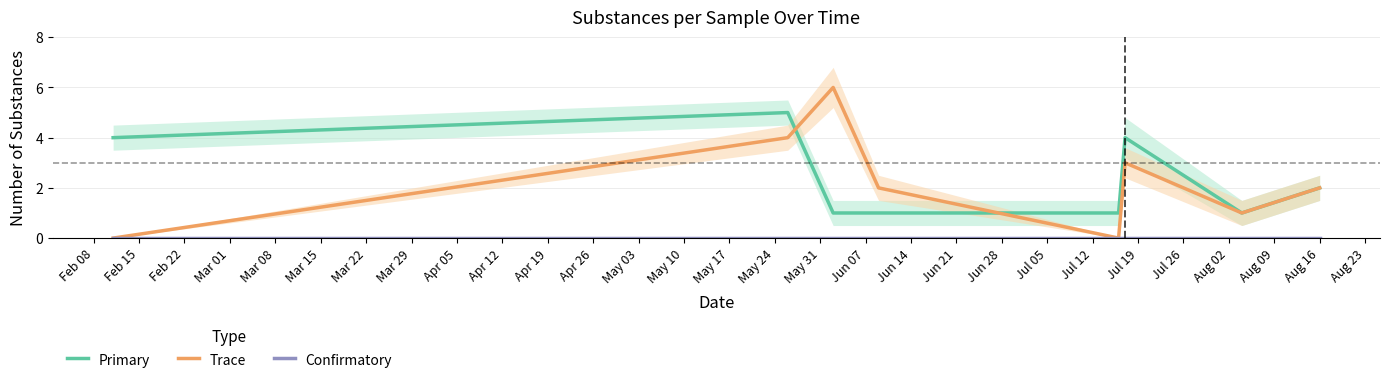

What is the difference between the second highest and minimum values in the Trace series?

4